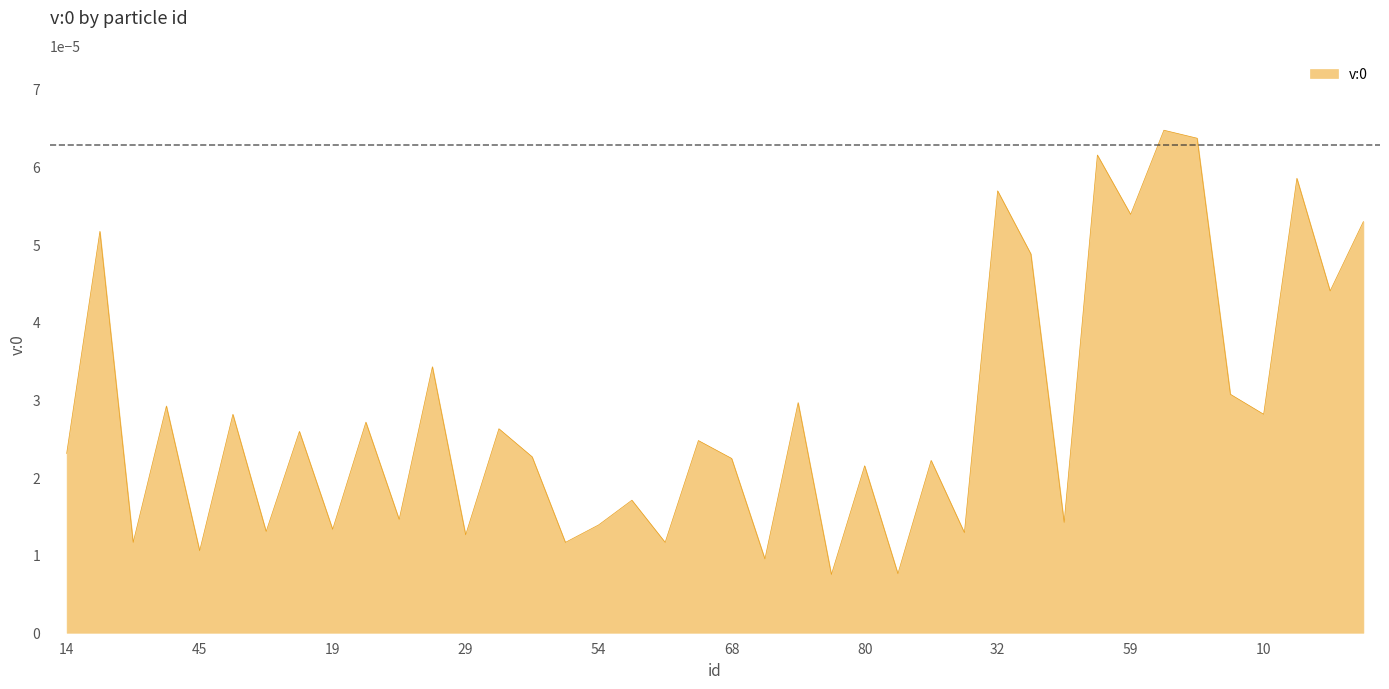

Count the values in the range 0 to 1.

40